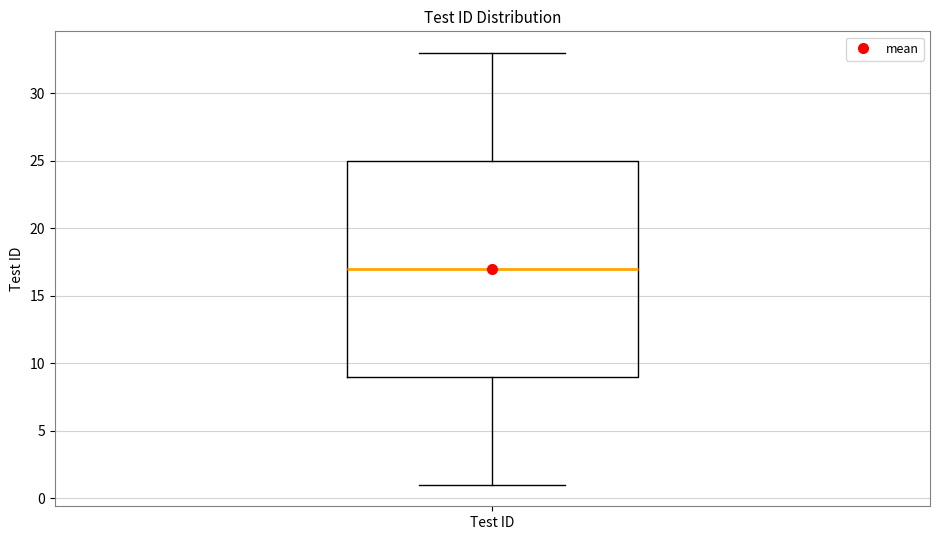

Transcribe this box plot: give where the median line is, the range the box spans, and where the two whiskers end, as read against the y-axis. The values are not printed on the chart, so give them approximately, as read against the axis.

median 17, box 9 to 25, whiskers 1 to 33